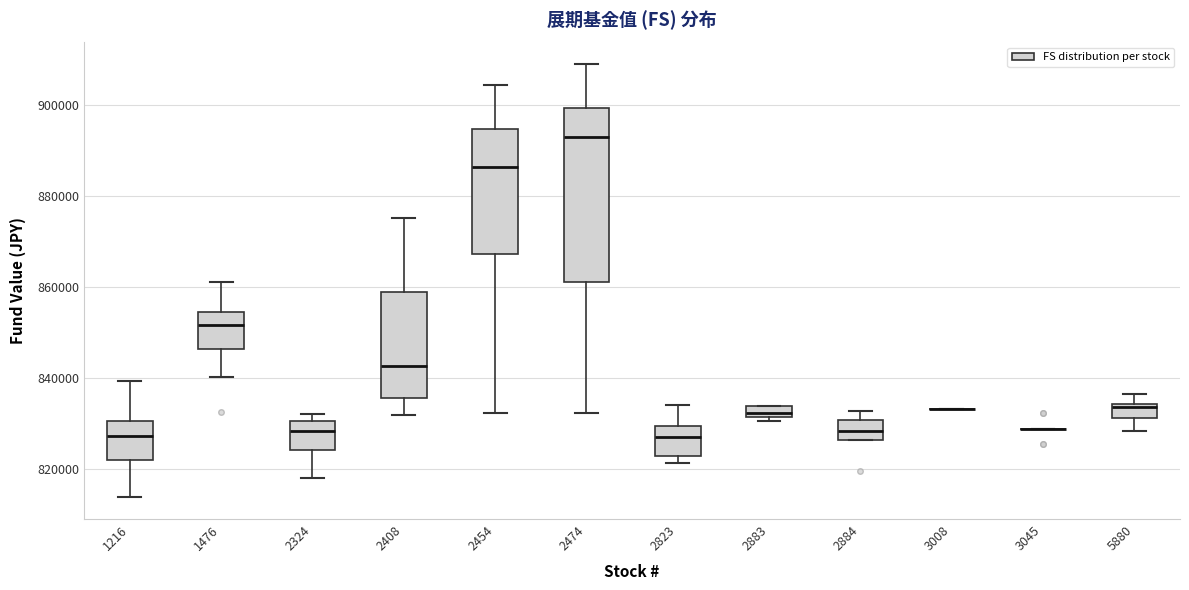

Comparing the boxes themselves (not the whiskers), which one is the tallest?

2474